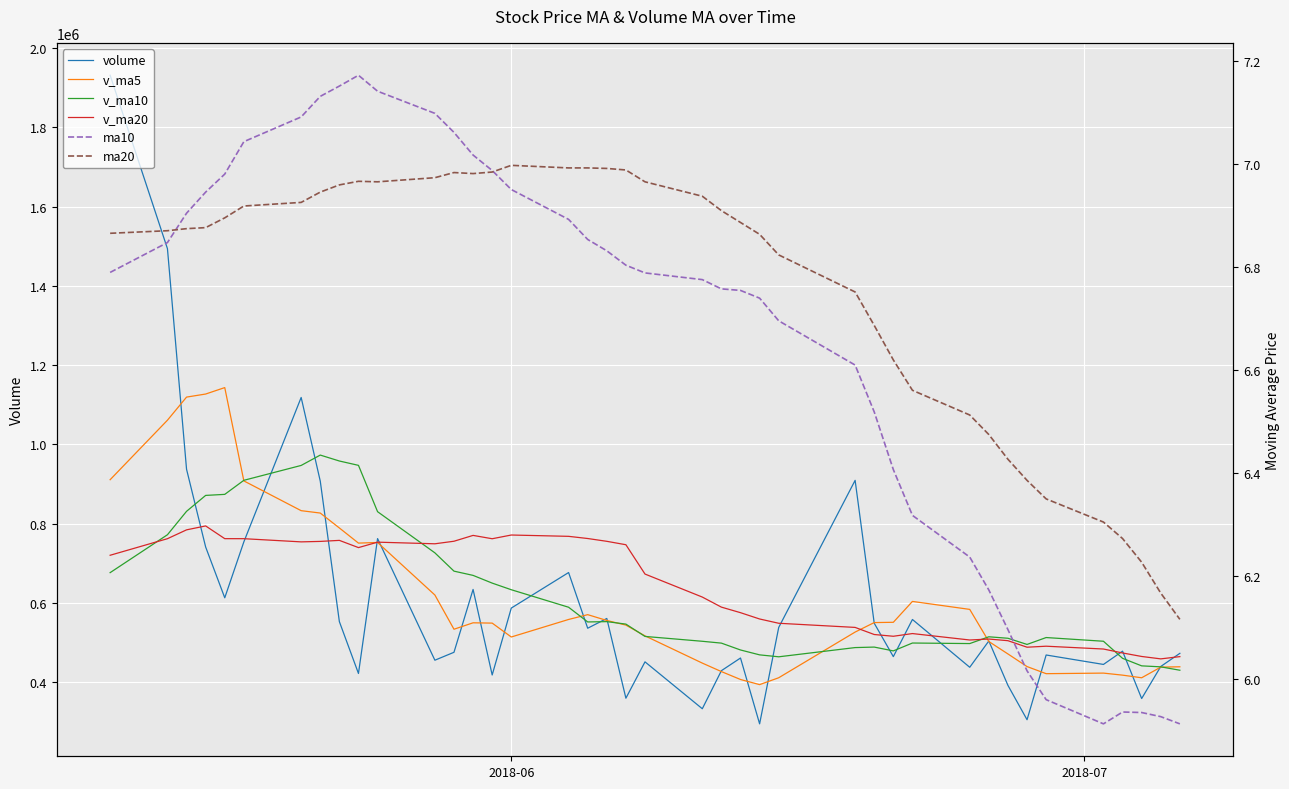

Is the value of v_ma20 at 10 greater than the value of ma20 at 26?

Yes